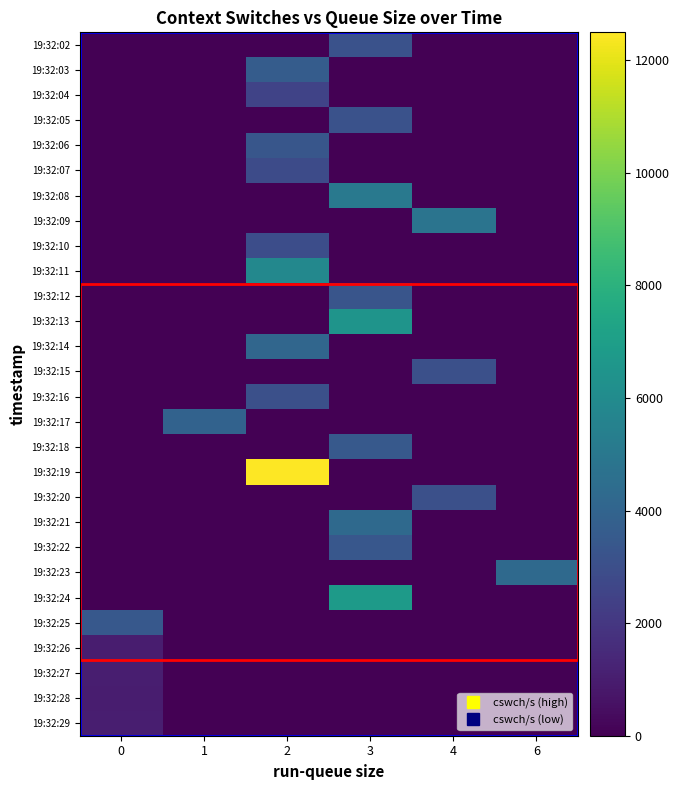

Reading left to right, list all the values displayed in this chart.

row_0: 0	0	0	3128	0	0
row_1: 0	0	3615	0	0	0
row_2: 0	0	2535	0	0	0
row_3: 0	0	0	3171	0	0
row_4: 0	0	3367	0	0	0
row_5: 0	0	2831	0	0	0
row_6: 0	0	0	5029	0	0
row_7: 0	0	0	0	4823	0
row_8: 0	0	2938	0	0	0
row_9: 0	0	5825	0	0	0
row_10: 0	0	0	3302	0	0
row_11: 0	0	0	6473	0	0
row_12: 0	0	4132	0	0	0
row_13: 0	0	0	0	3072	0
row_14: 0	0	3050	0	0	0
row_15: 0	3942	0	0	0	0
row_16: 0	0	0	3498	0	0
row_17: 0	0	12495	0	0	0
row_18: 0	0	0	0	3058	0
row_19: 0	0	0	4294	0	0
row_20: 0	0	0	3375	0	0
row_21: 0	0	0	0	0	4261
row_22: 0	0	0	6808	0	0
row_23: 3451	0	0	0	0	0
row_24: 995	0	0	0	0	0
row_25: 1059	0	0	0	0	0
row_26: 984	0	0	0	0	0
row_27: 1027	0	0	0	0	0